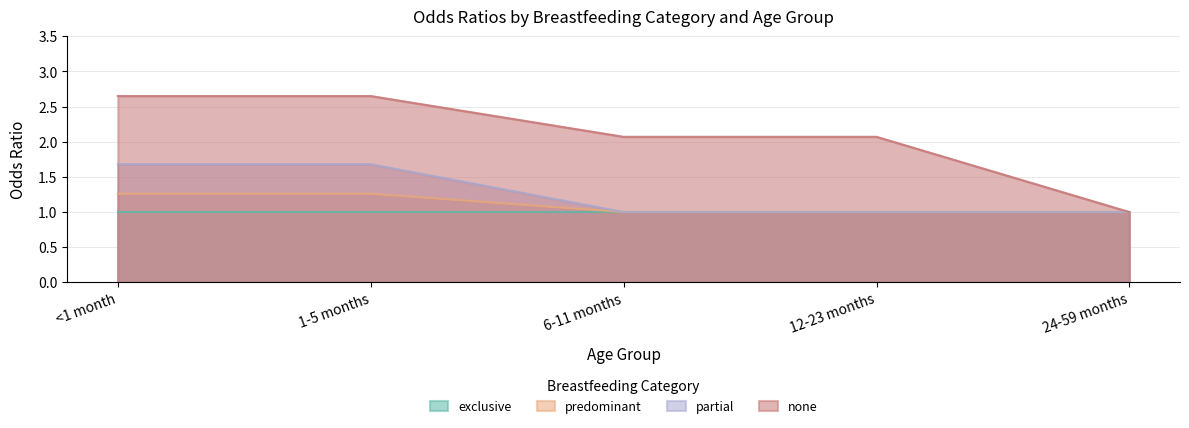

Read the partial value at 6-11 months.

1.0